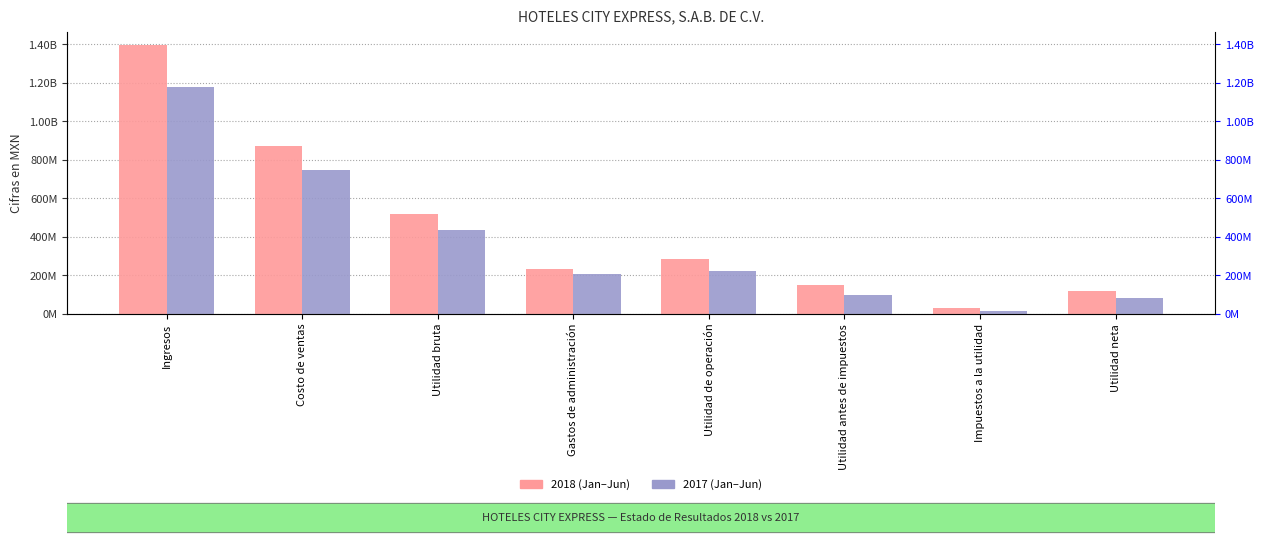

What is the greatest value displayed?

1394881000